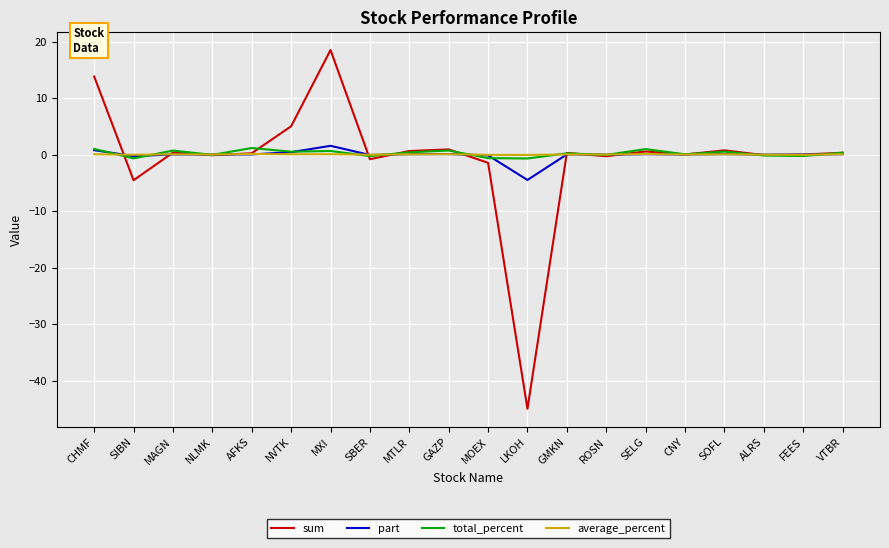

Count the number of data series in this chart.

4